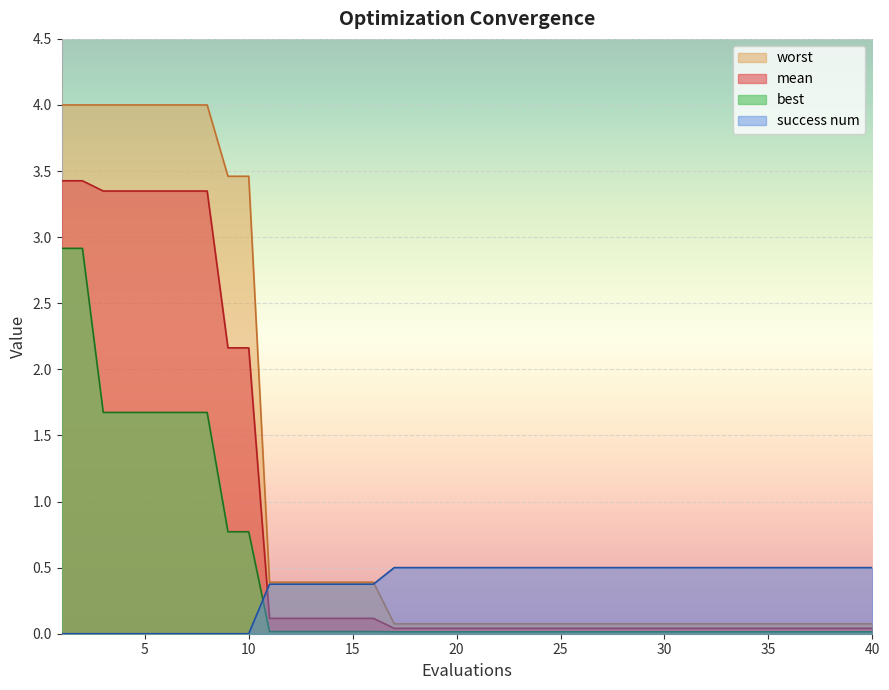

How many intersections are there between mean and success num?

1